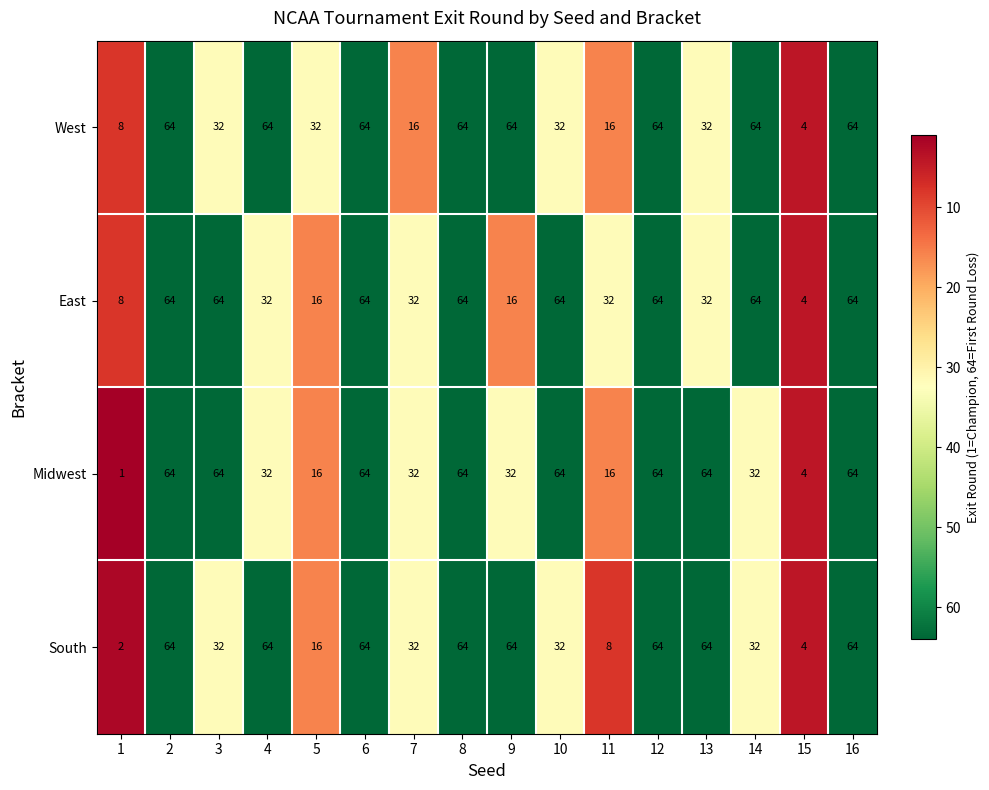

Is it true that West equals 64 at 4?

True